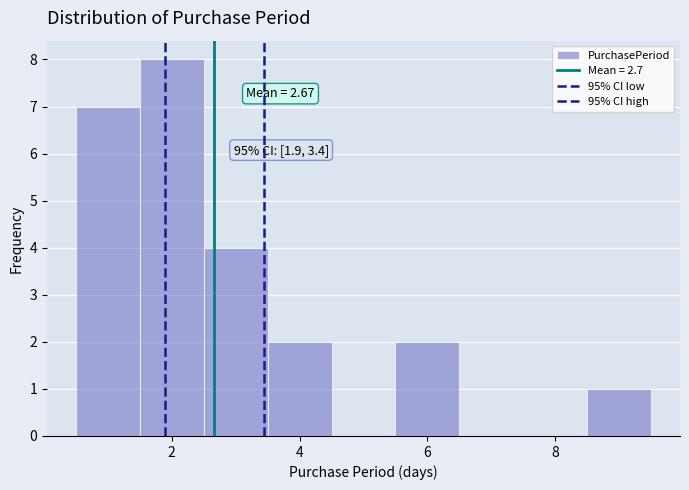

Over which range of the x-axis is the bar tallest?

1.5 to 2.5